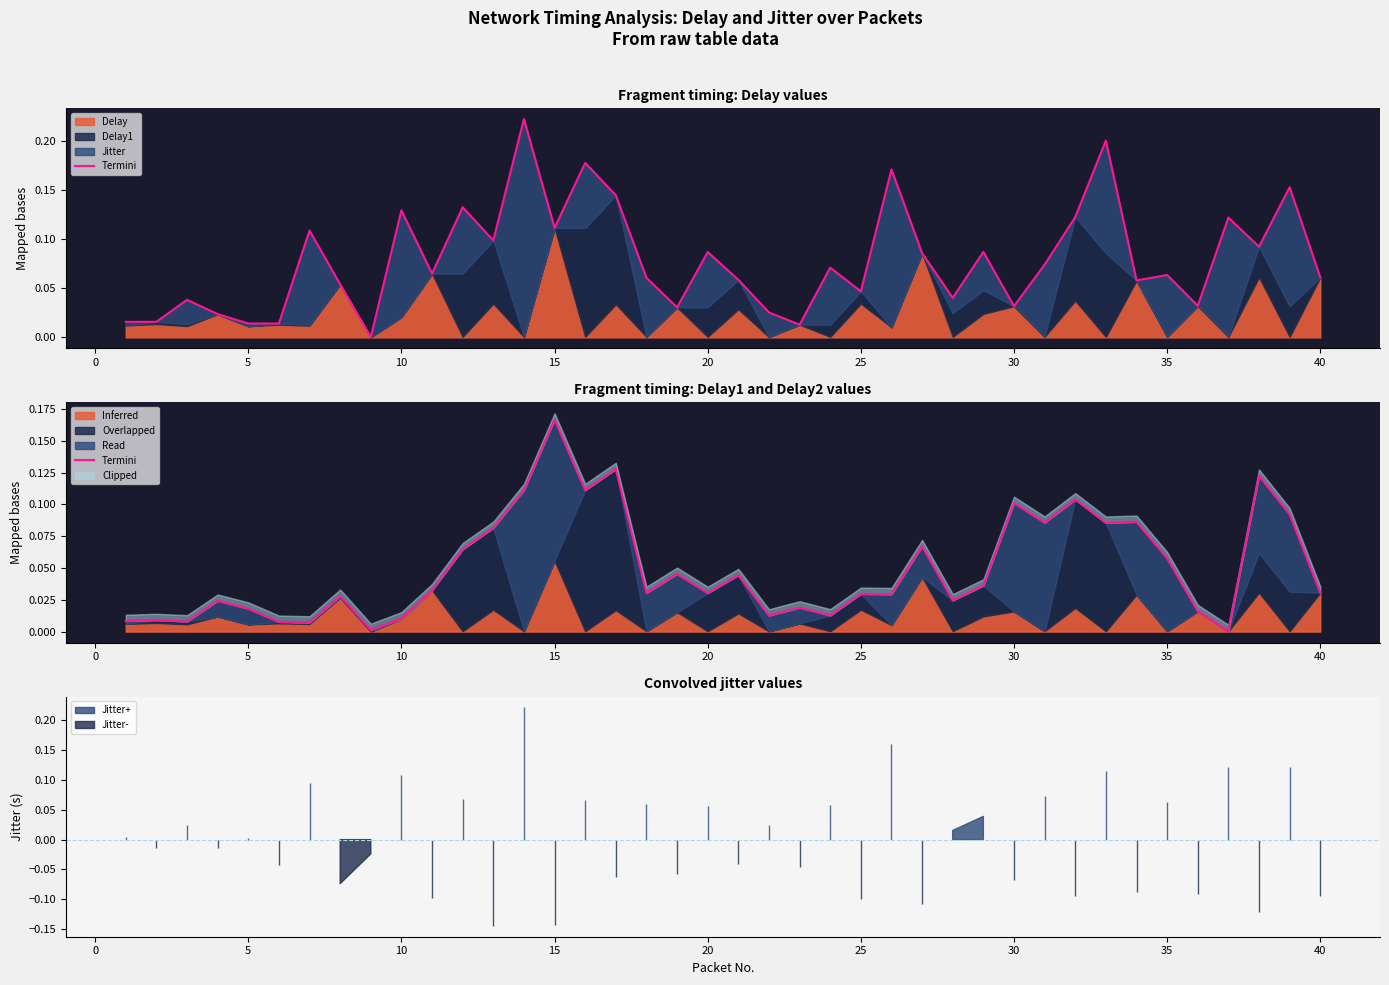

How many points are lower than both their immediate neighbors (excluding endpoints)?

13